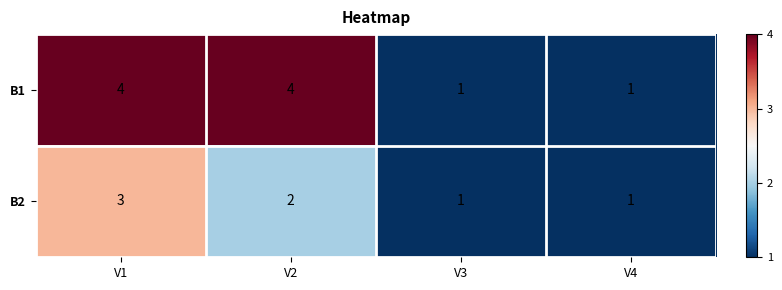

True or false: B2 has a value of 1 at V1.

False